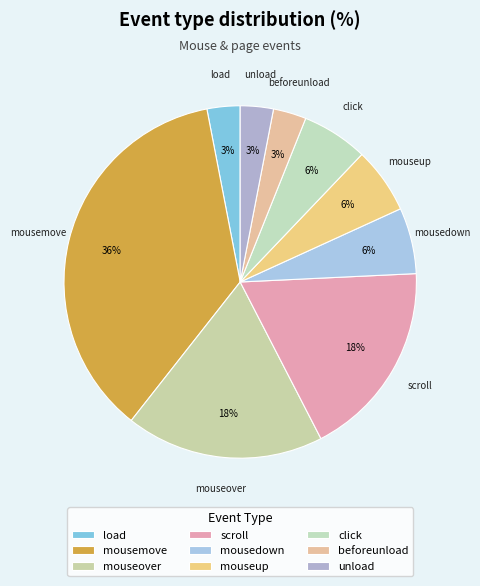

What is the largest slice in the pie chart?

mousemove